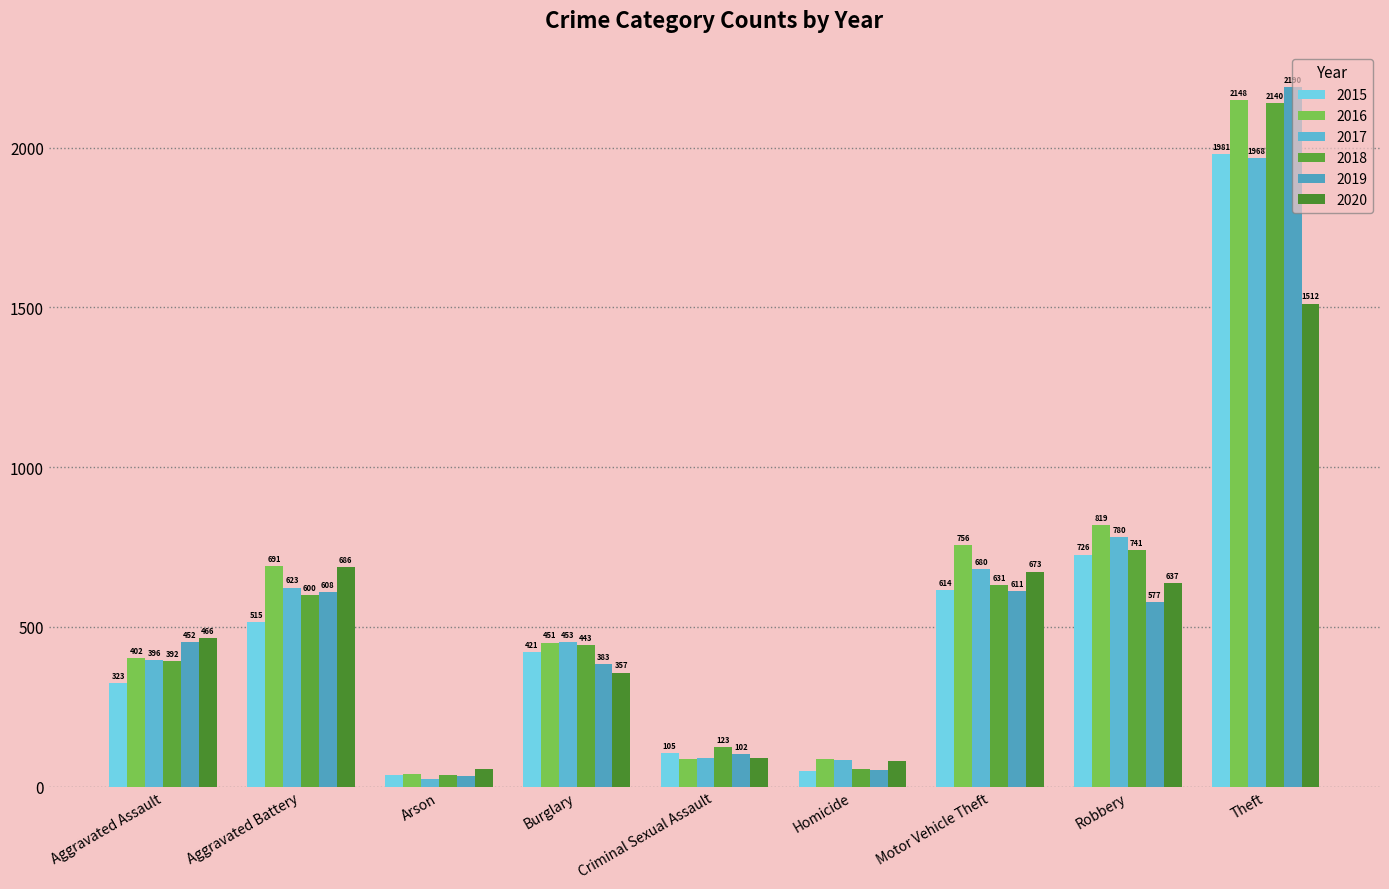

Is it true that 2018 equals 871 at Theft?

False